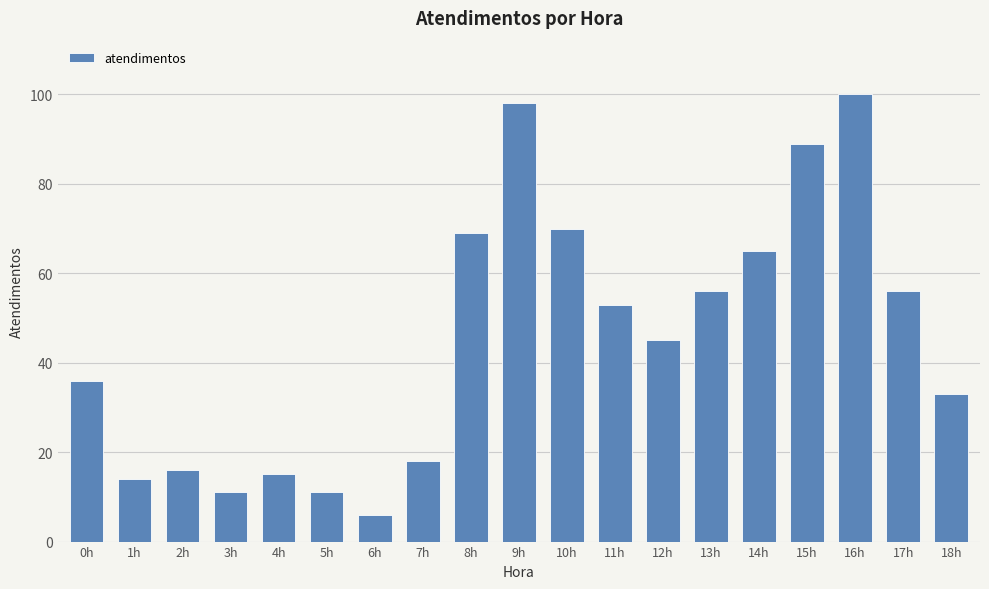

What is the minimum value shown in the chart?

6